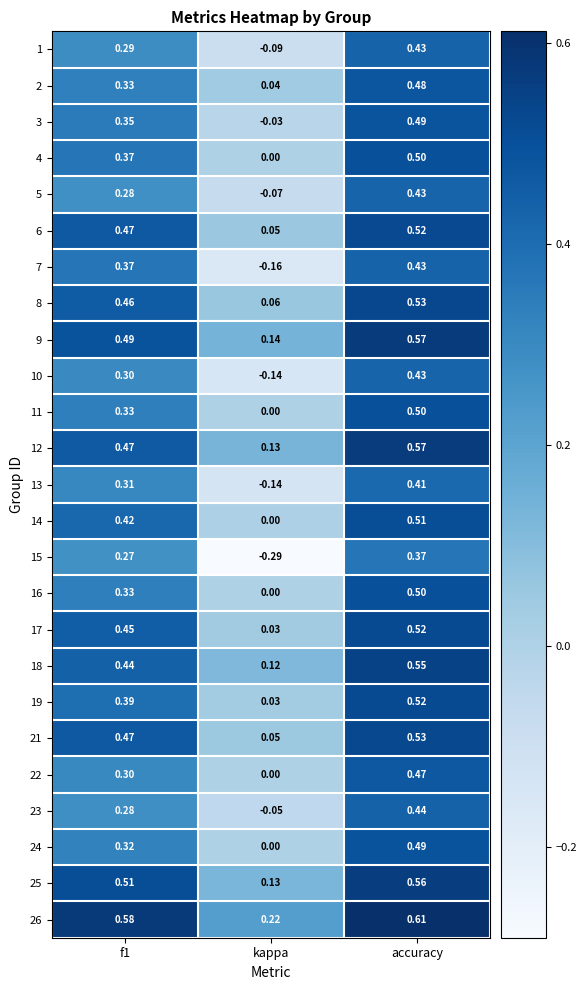

How many series are shown in this chart?

25